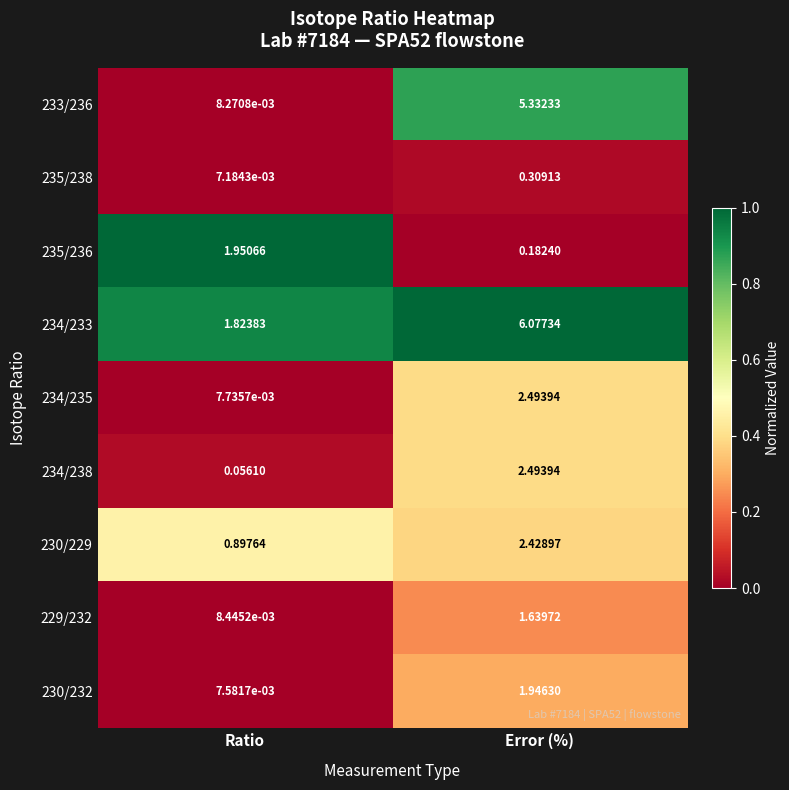

Where does the 230/229 series first go above 2?

Error (%)